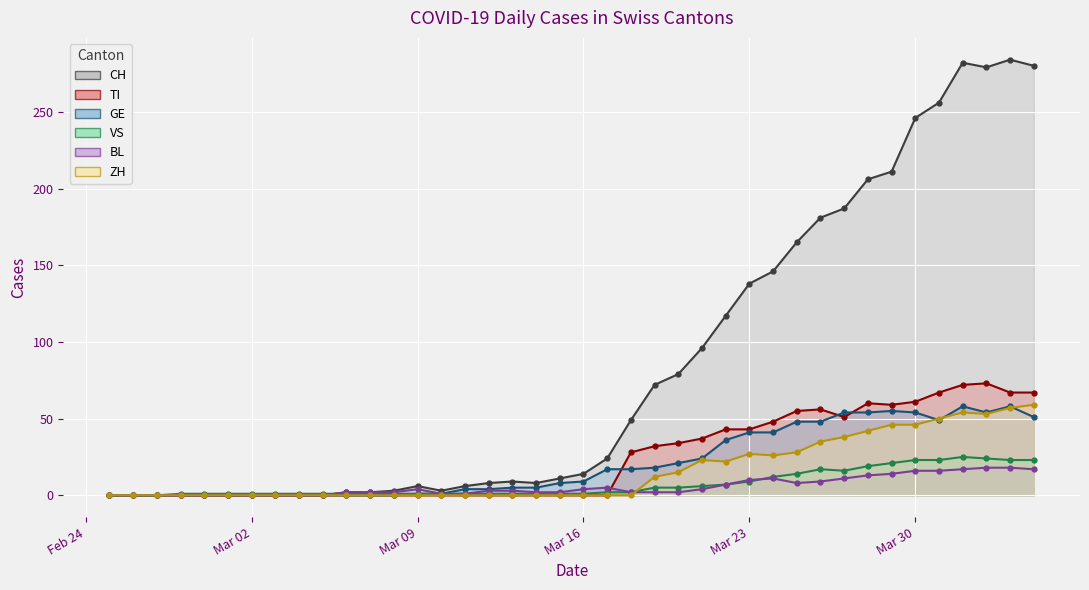

What are all the series names shown in the legend?

CH, TI, GE, VS, BL, ZH